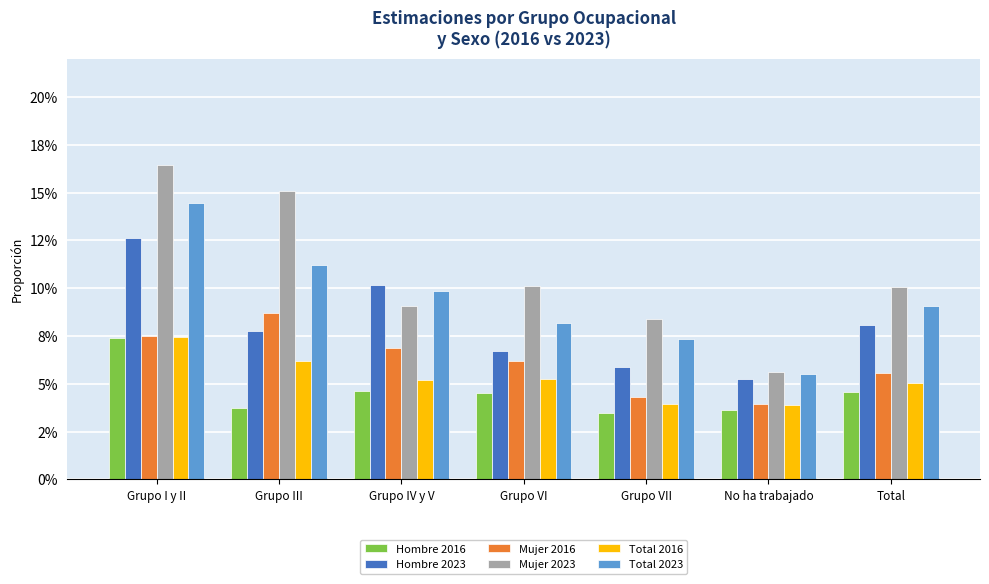

How many Mujer 2023 values are between 0 and 1?

7